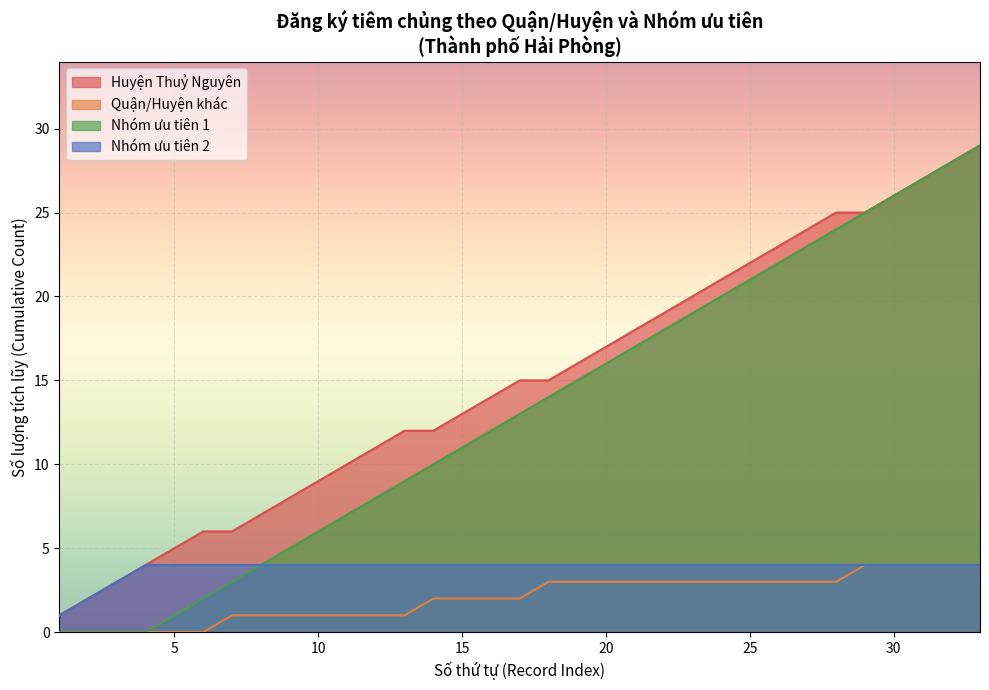

What is the greatest value displayed?

29